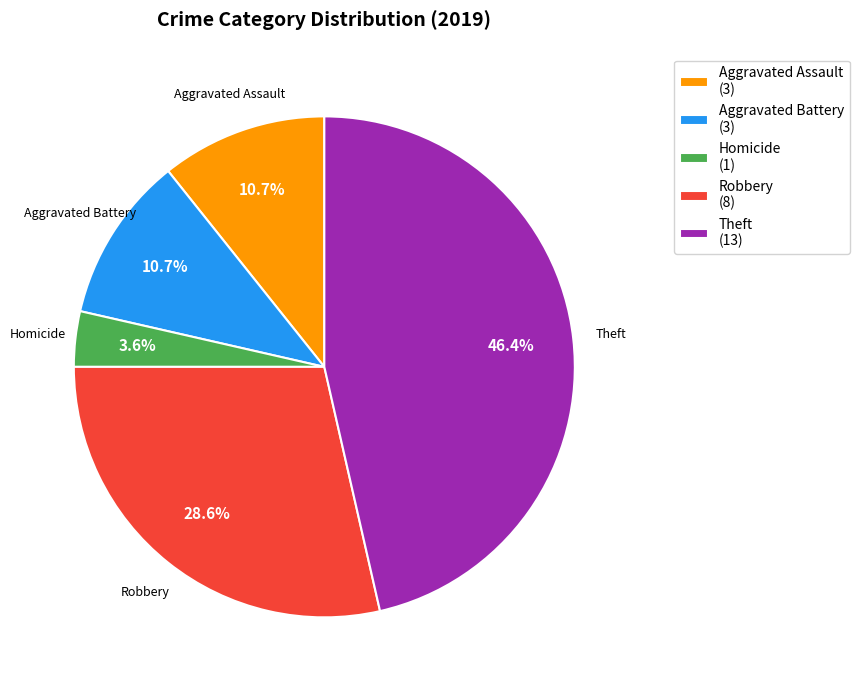

Do Theft (13) and Aggravated Assault (3) together represent more than half of the pie?

Yes